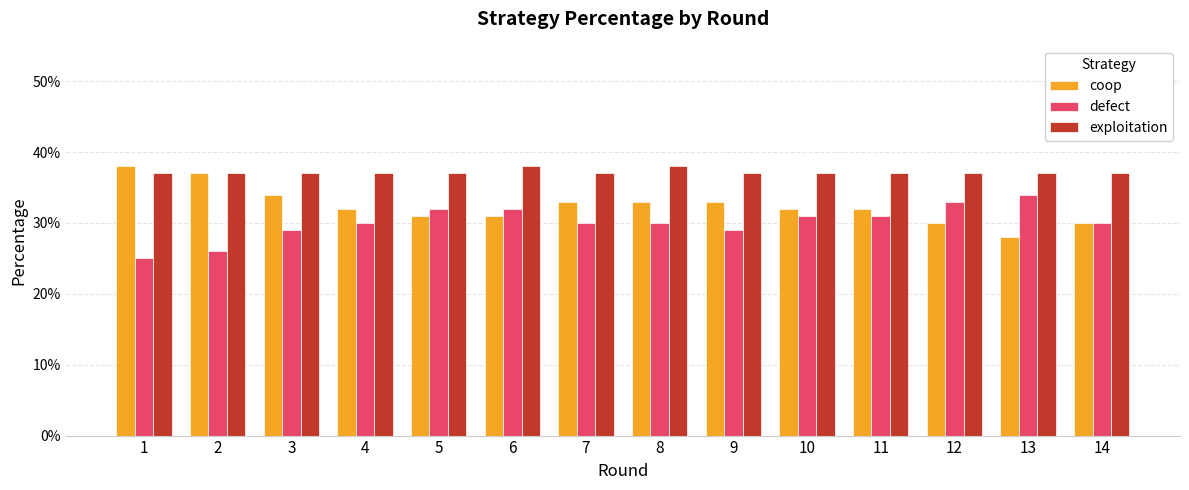

How many coop values are between 0 and 1?

14